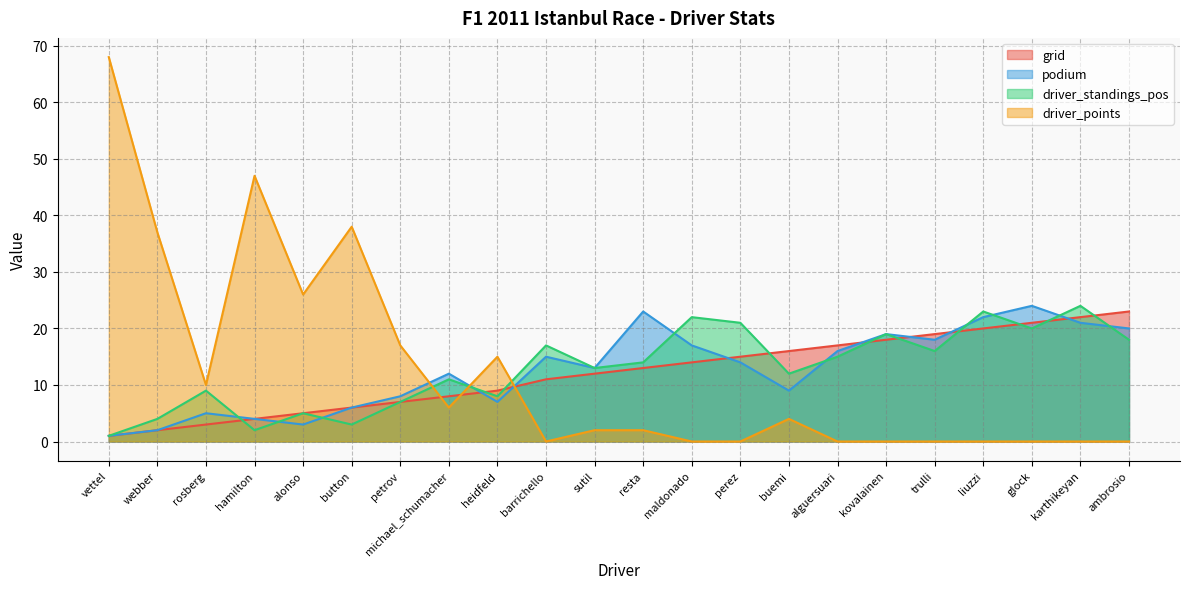

Where is grid nearest to the value 12?

sutil